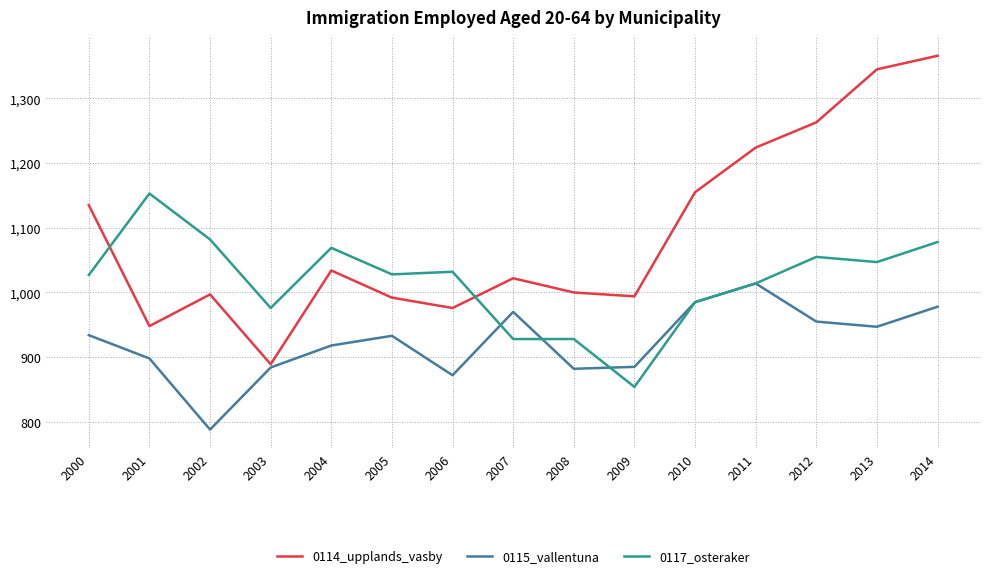

What is the difference between the maximum and minimum values in the 0117_osteraker series?

299